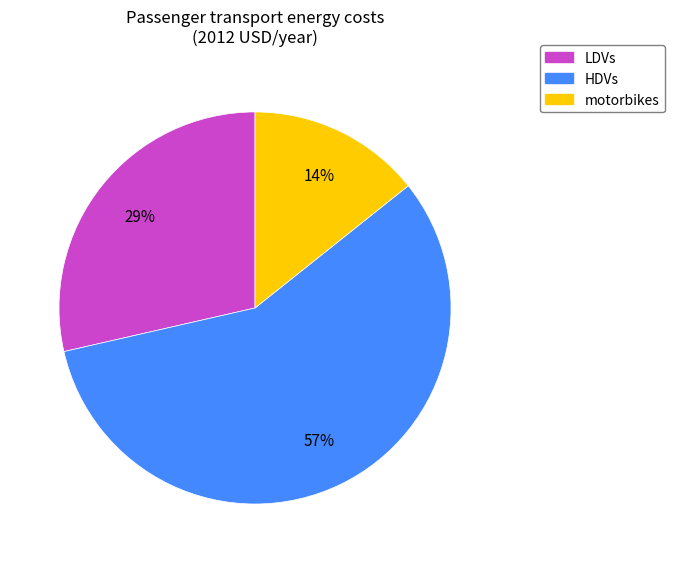

Is there any slice that represents more than half of the pie?

Yes